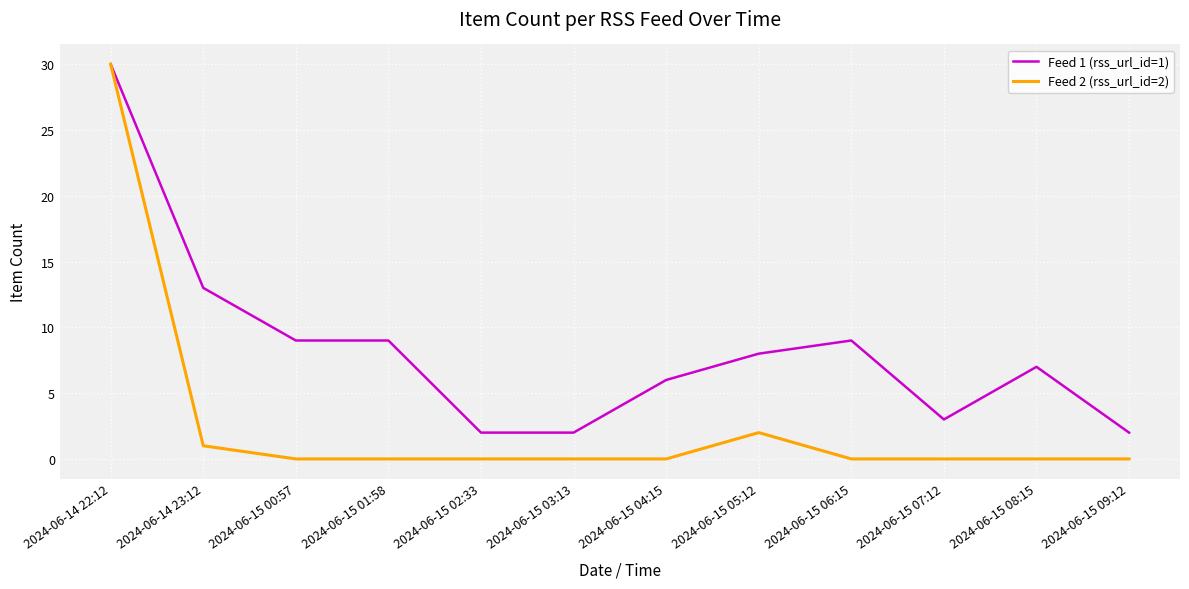

Rank the series by their average value, from lowest to highest.

Feed 2 (rss_url_id=2), Feed 1 (rss_url_id=1)